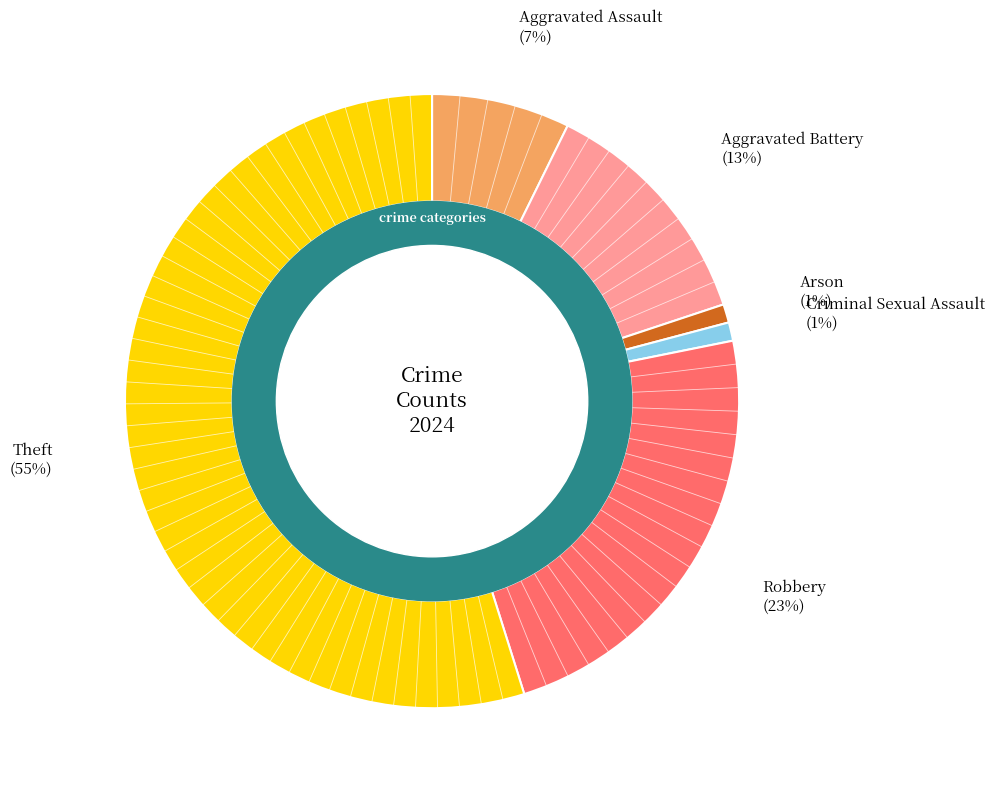

To the nearest percent, what is the average slice percentage?

17%